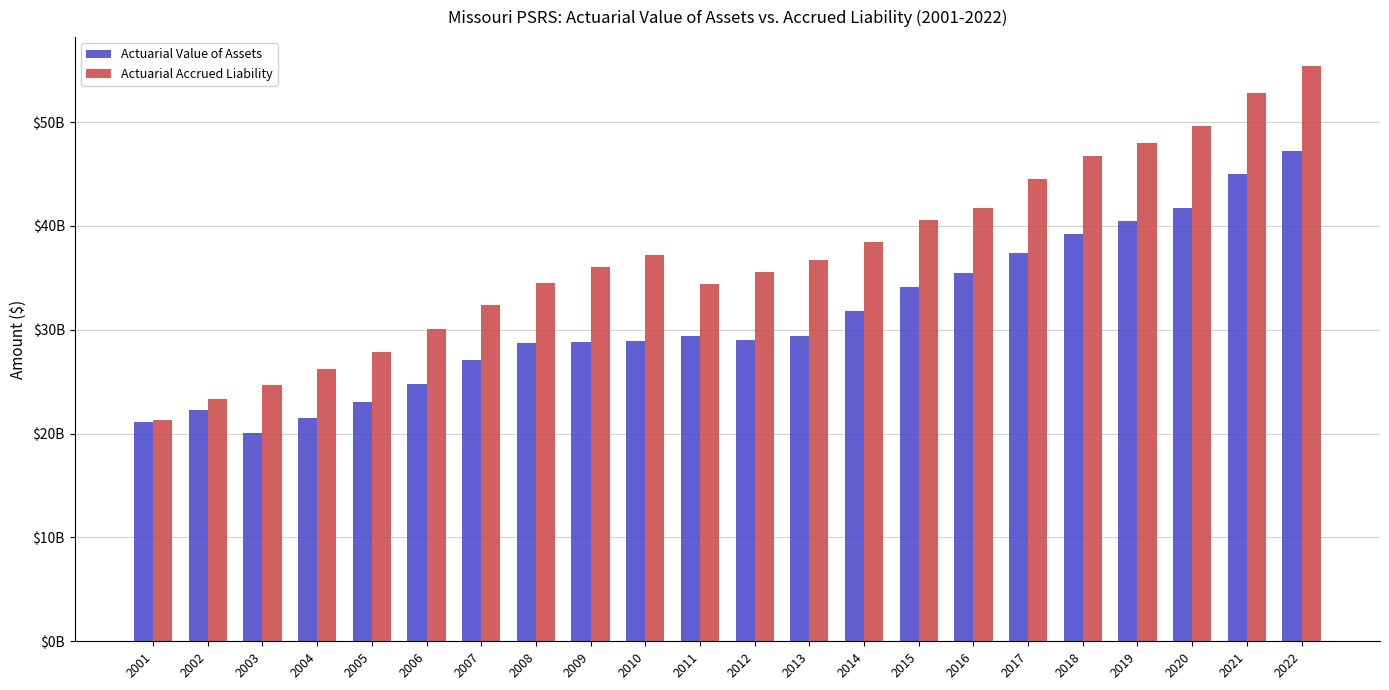

What is the spread (max minus min) of values at 2020?

7935961000